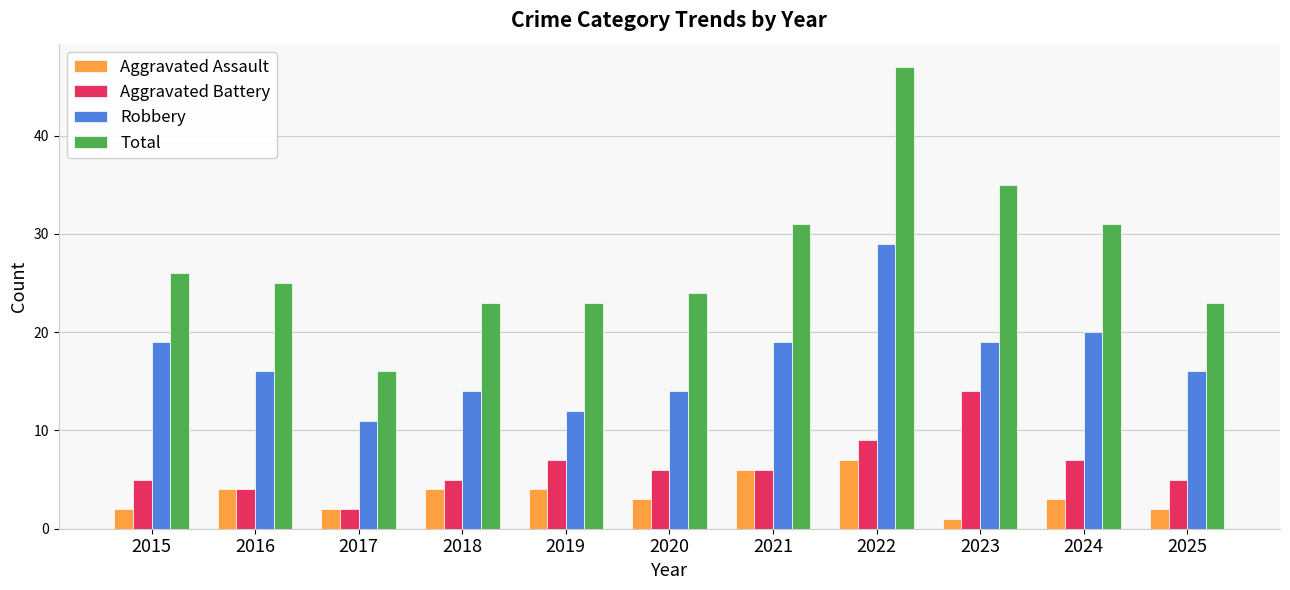

What value does the Aggravated Assault series have at 2020?

3